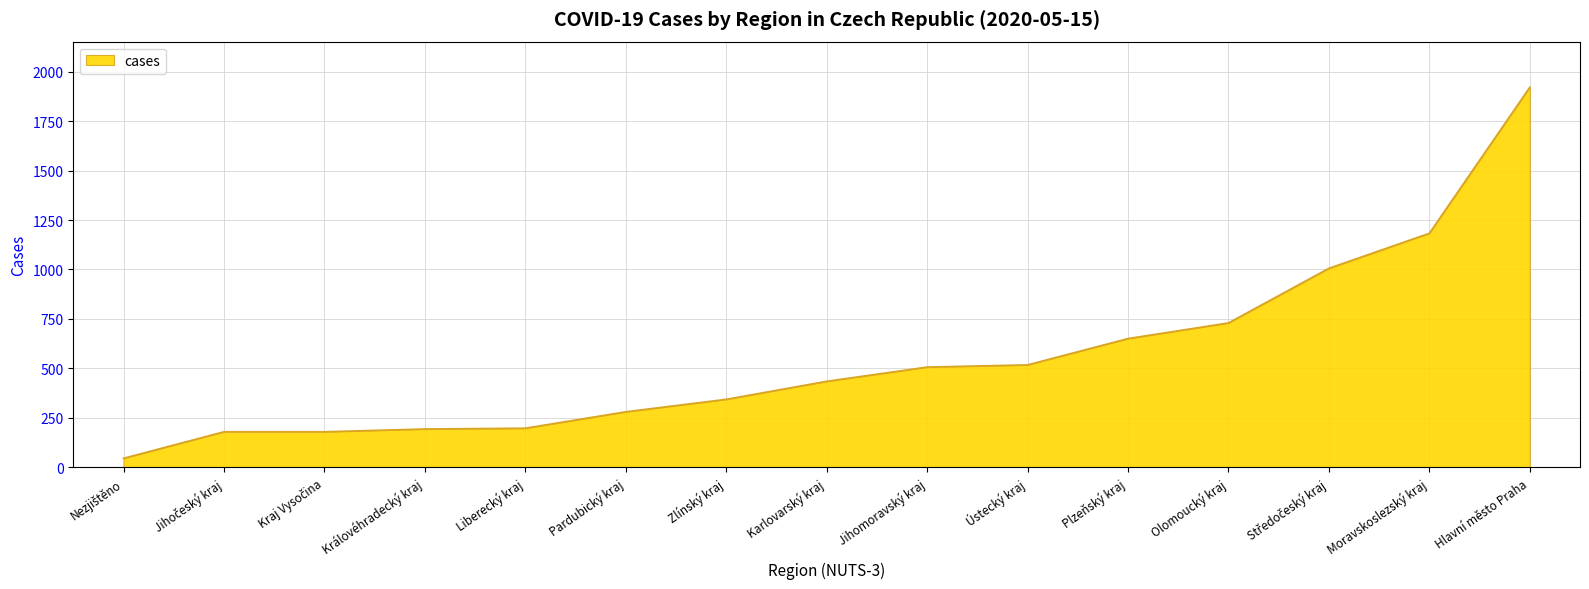

What is the approximate value at Jihomoravský kraj?

507